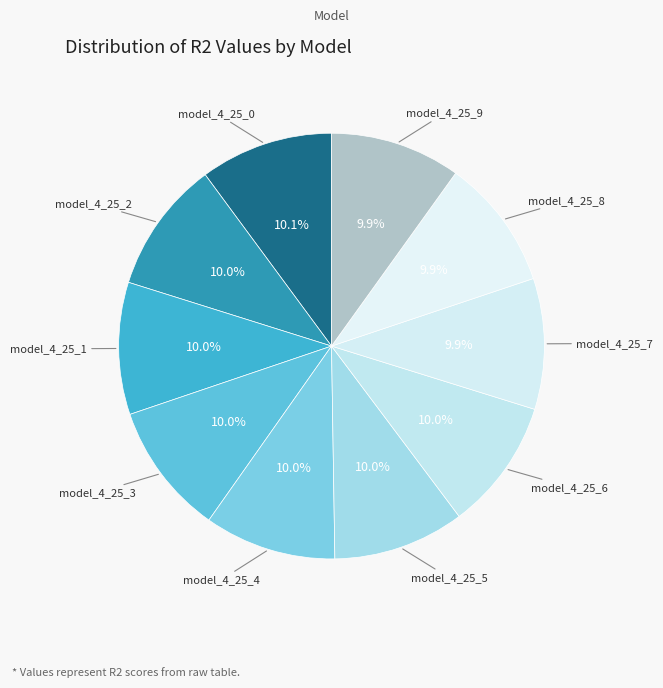

Does model_4_25_7 account for over 50% of the chart?

No